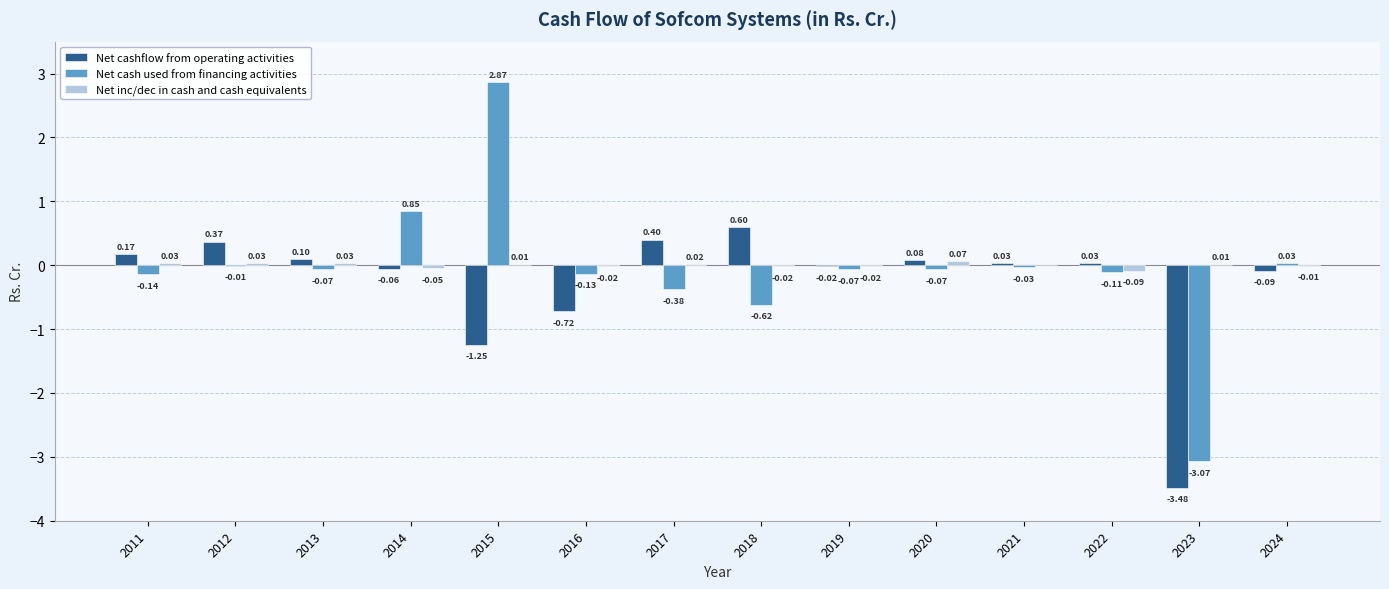

Which series has the largest total across all categories?

Net inc/dec in cash and cash equivalents